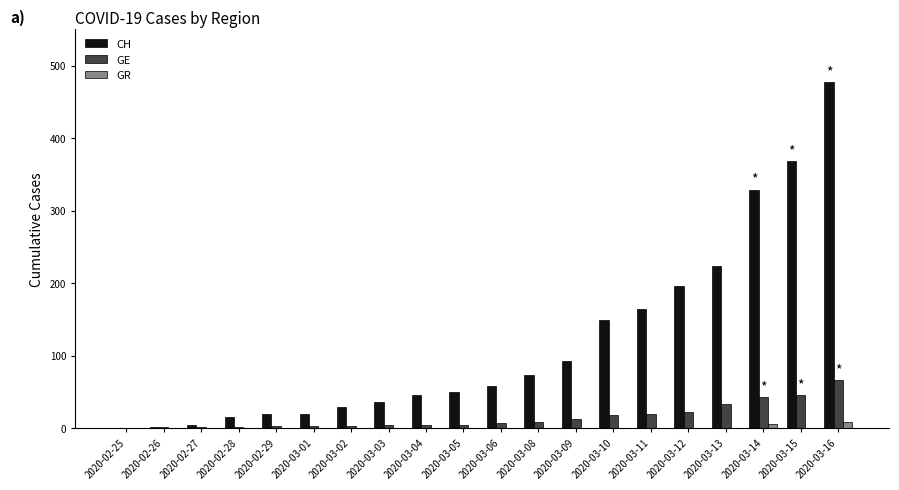

What is the sum of all CH values?

2351